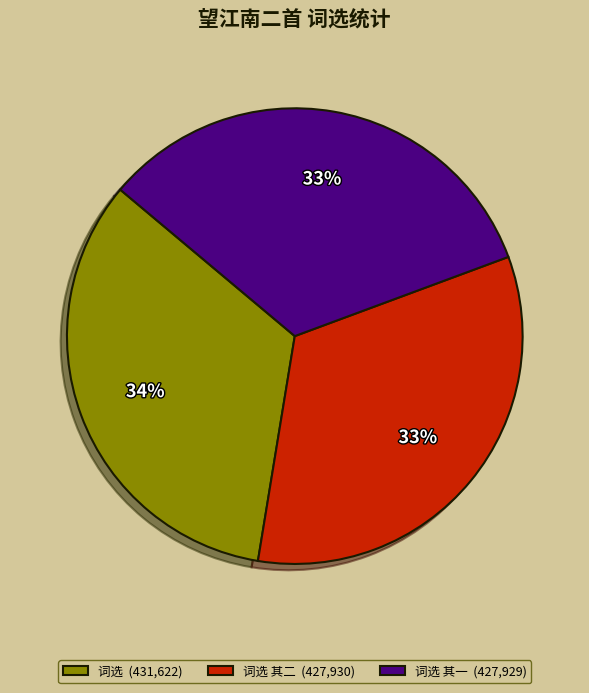

What is the ratio of the value at 词选 其二 (427,930) to the value at 词选 其一 (427,929)?

1.0